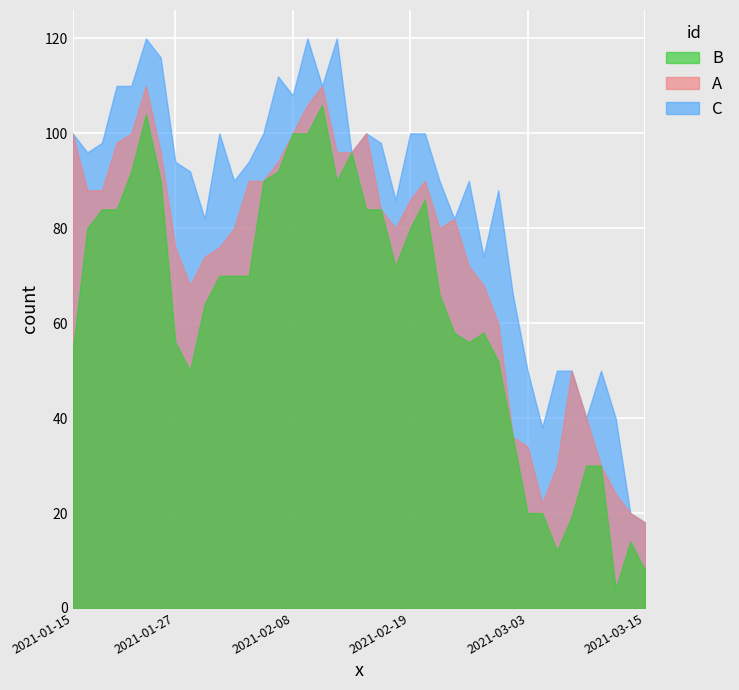

The Close series shows 16.1 at 2021-03-03. True or false?

False